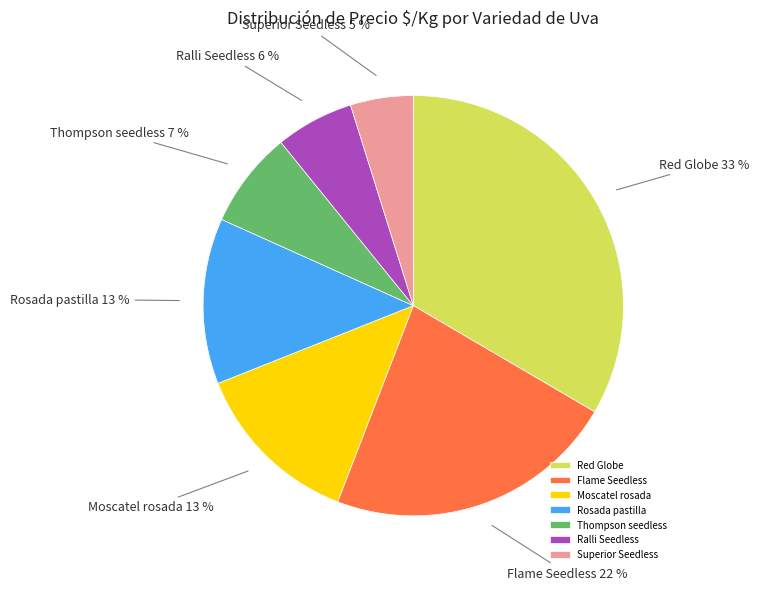

To the nearest percent, what is the average slice percentage?

14%